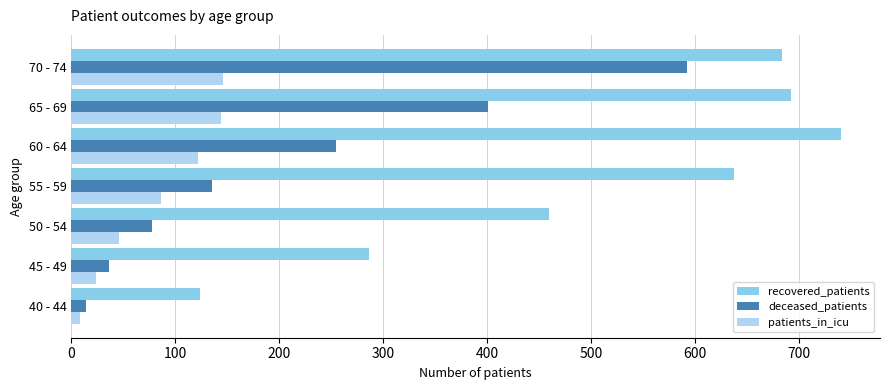

At how many categories does at least one series exceed 187?

6